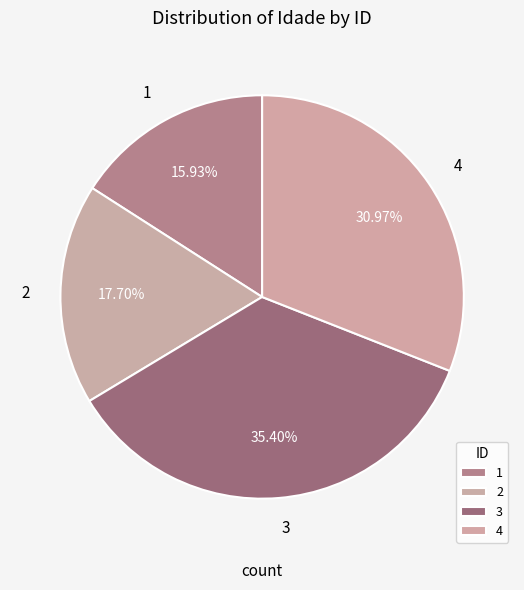

To the nearest percent, what percentage of the pie is 4?

31%